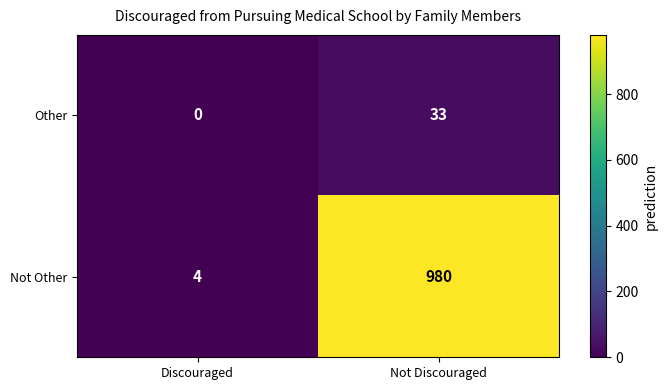

What is the difference between the highest and lowest values at Not Discouraged?

947